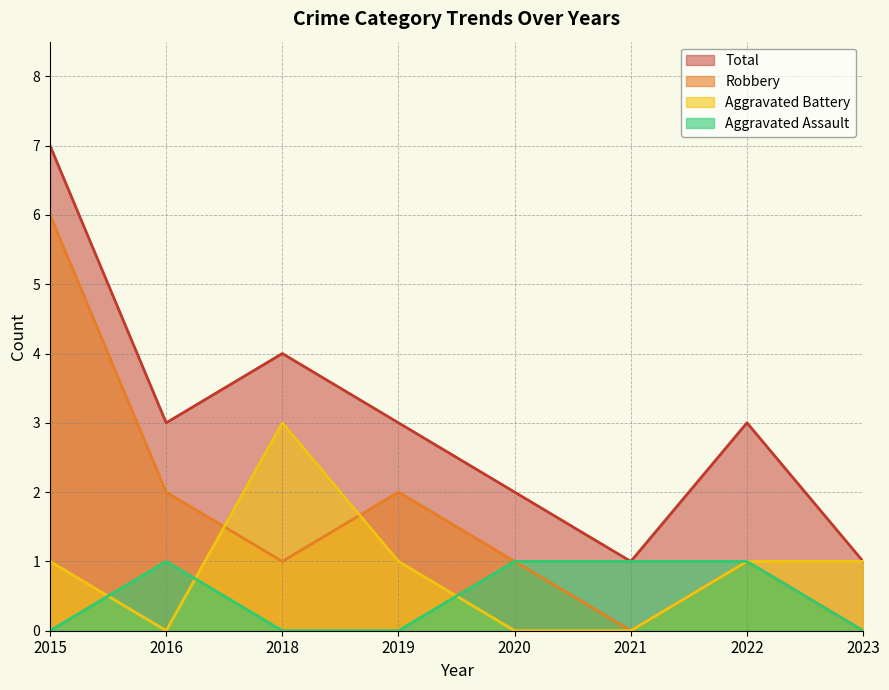

At which category does the chart reach its minimum across all series?

2015